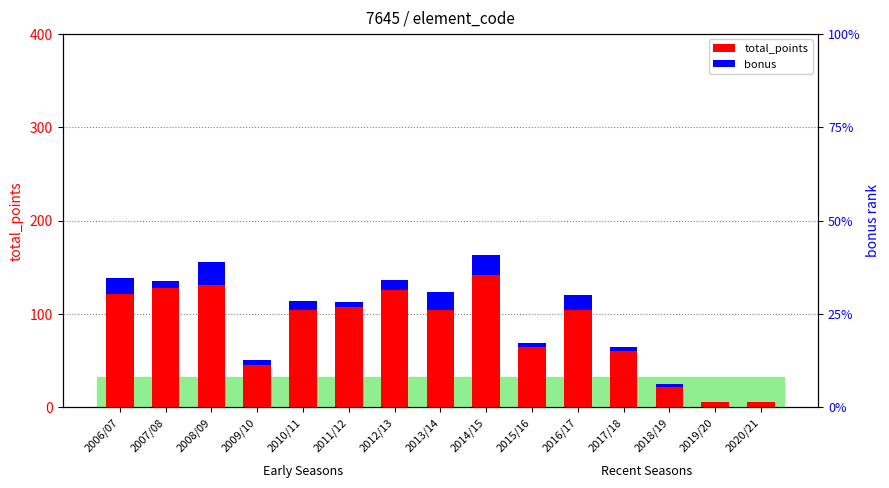

Reading left to right, transcribe all the data shown in this chart.

total_points: 121	128	131	45	104	107	126	104	142	65	104	60	22	6	5
bonus: 17	7	25	6	10	6	10	19	21	4	16	5	3	0	0